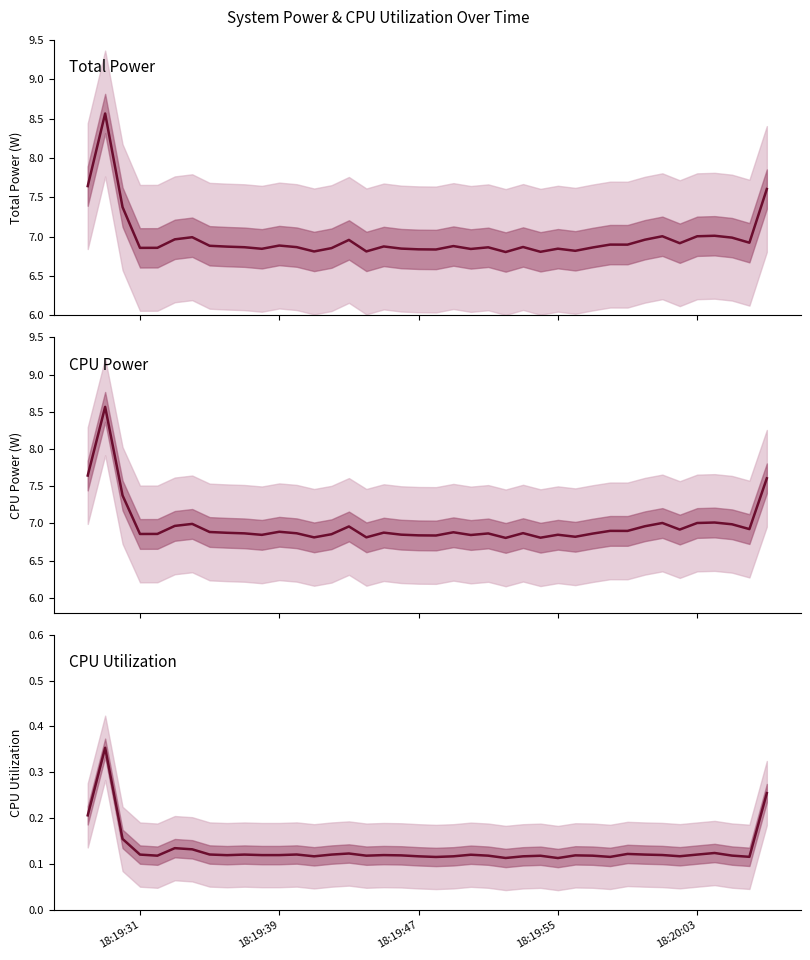

What position from the right is 18:19:47?

21